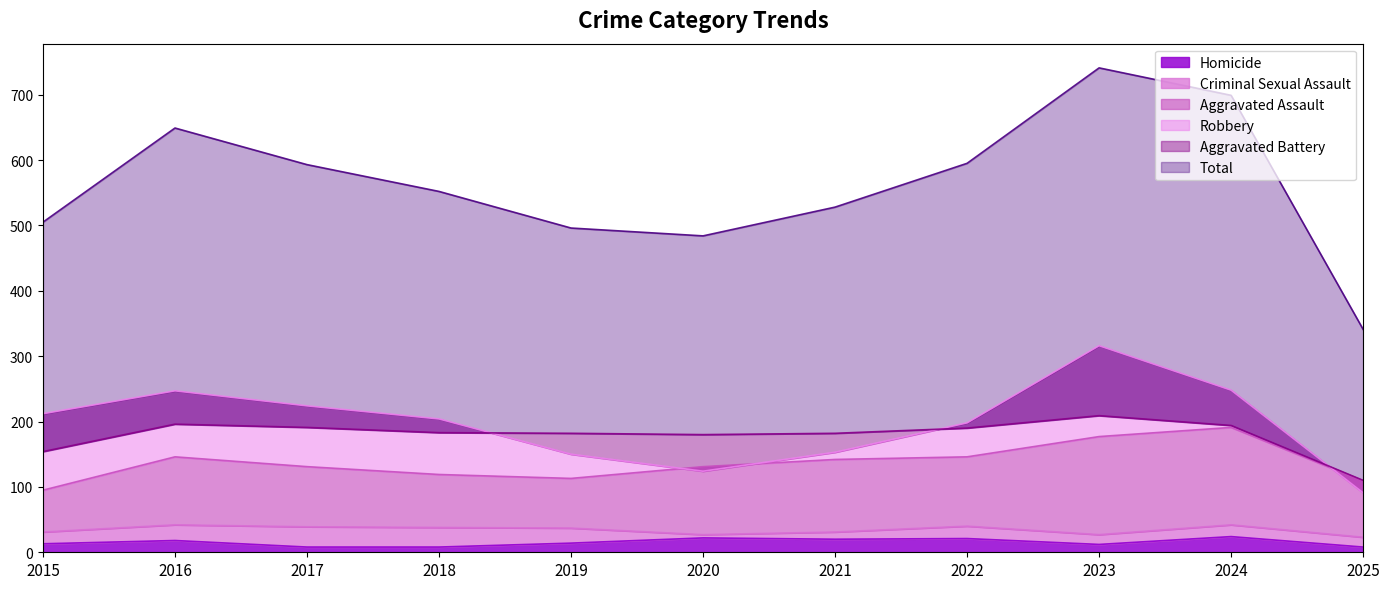

How many intersections are there between Aggravated Battery and Robbery?

3